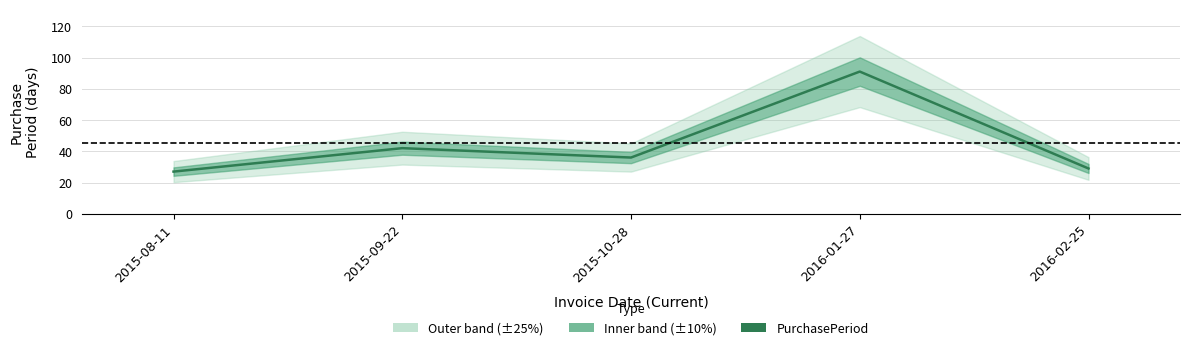

Which label corresponds to the largest value in the chart?

2016-01-27